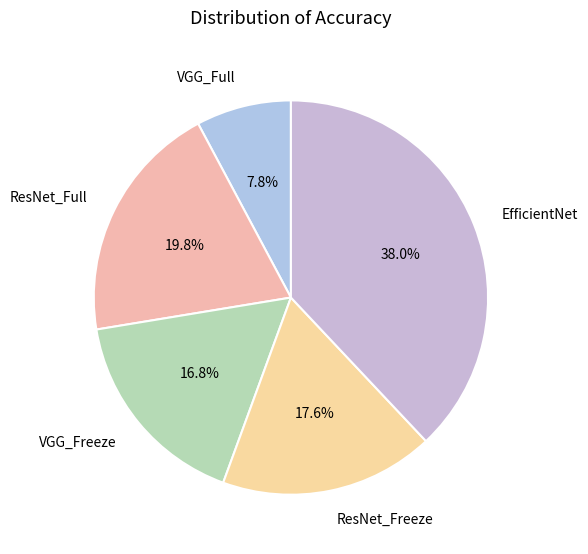

What percentage do ResNet_Full and VGG_Freeze together represent?

36.6%